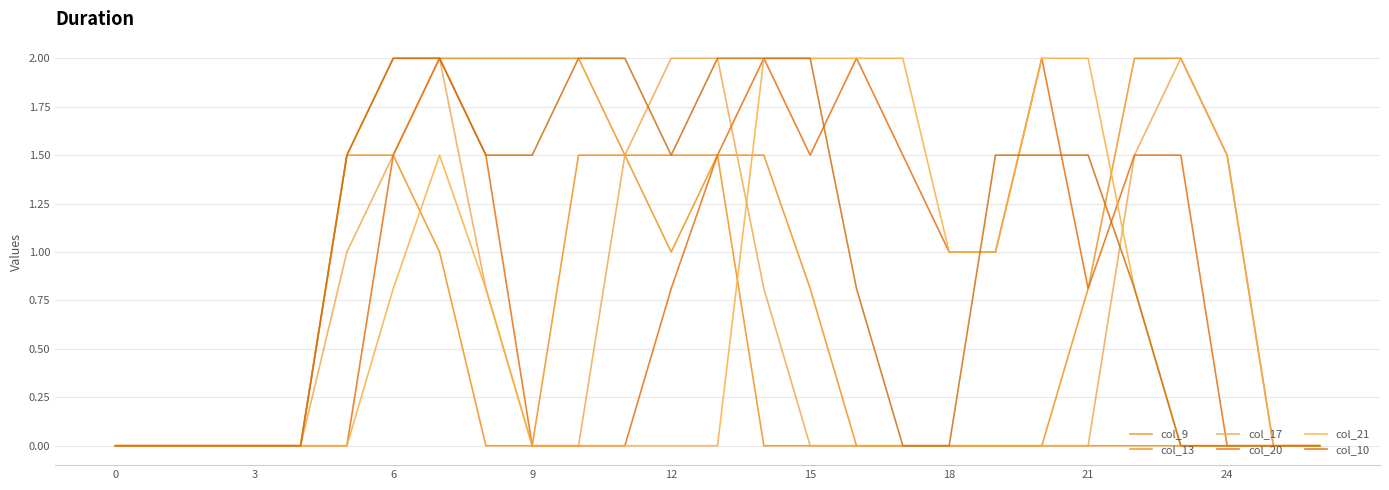

How many lines are shown in the chart?

6